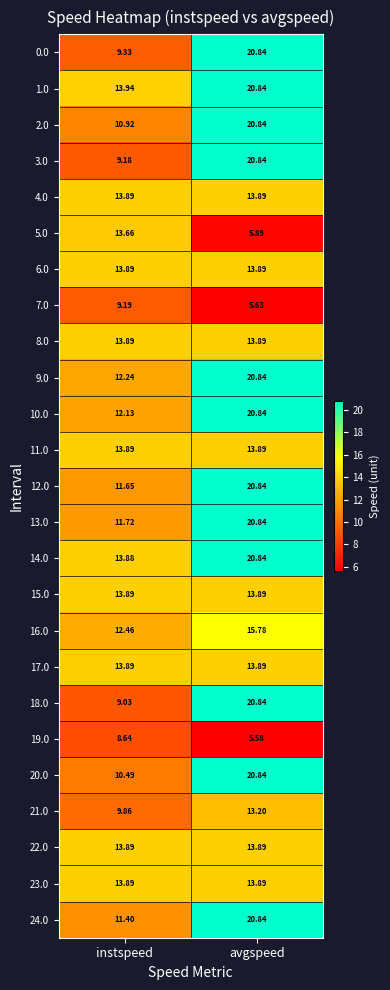

What is the greatest value displayed?

20.8